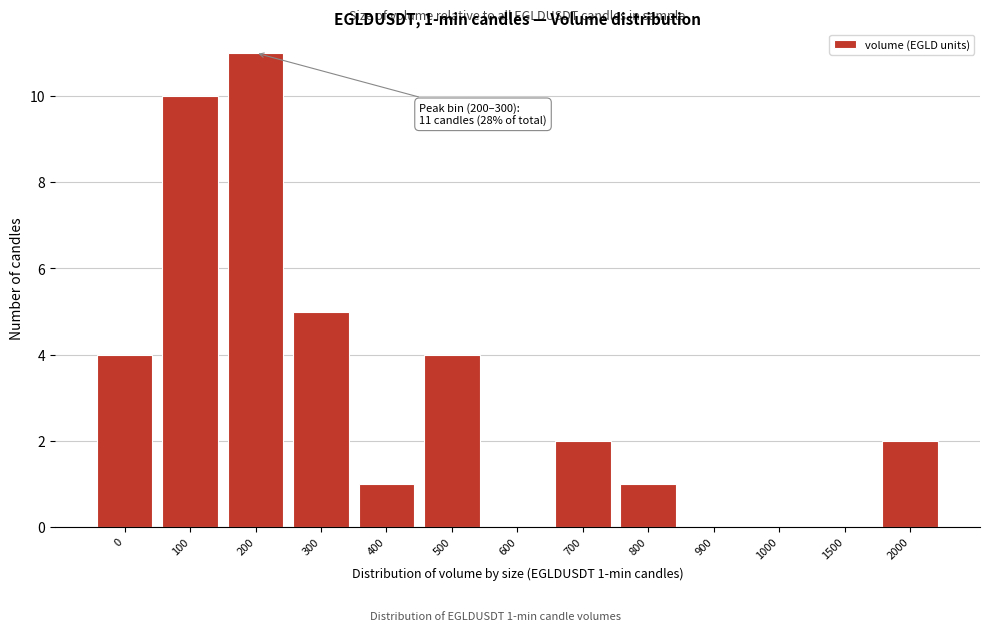

Reading left to right, extract all data points from this chart.

0=4	100=10	200=11	300=5	400=1	500=4	600=0	700=2	800=1	900=0	1000=0	1500=0	2000=2